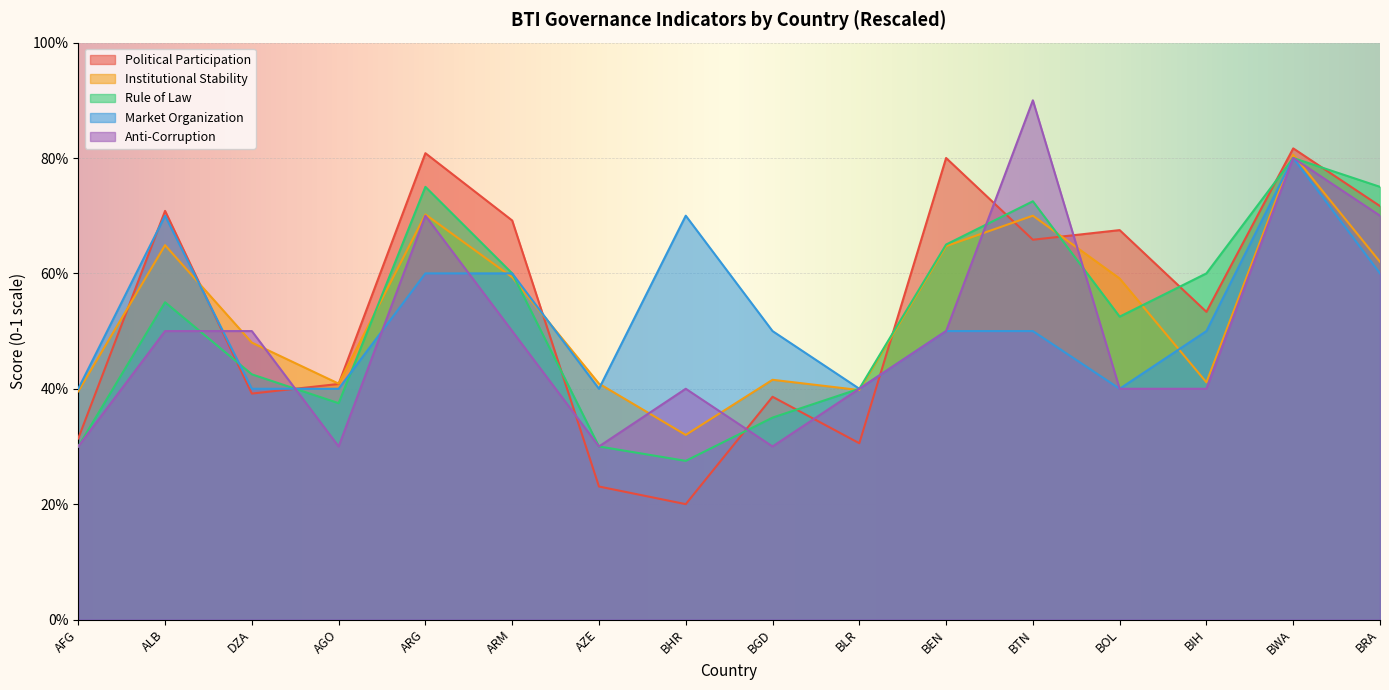

The Anti-Corruption series shows 0.9 at BRA. True or false?

False